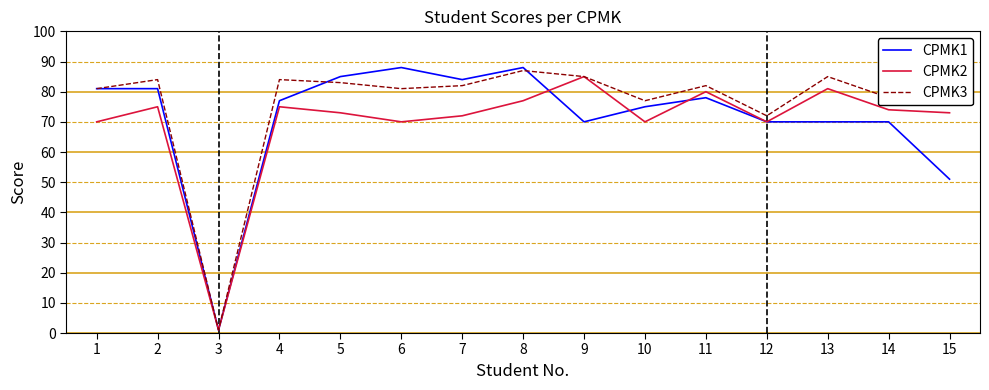

At 6, list the series in order from smallest to largest.

CPMK2, CPMK3, CPMK1